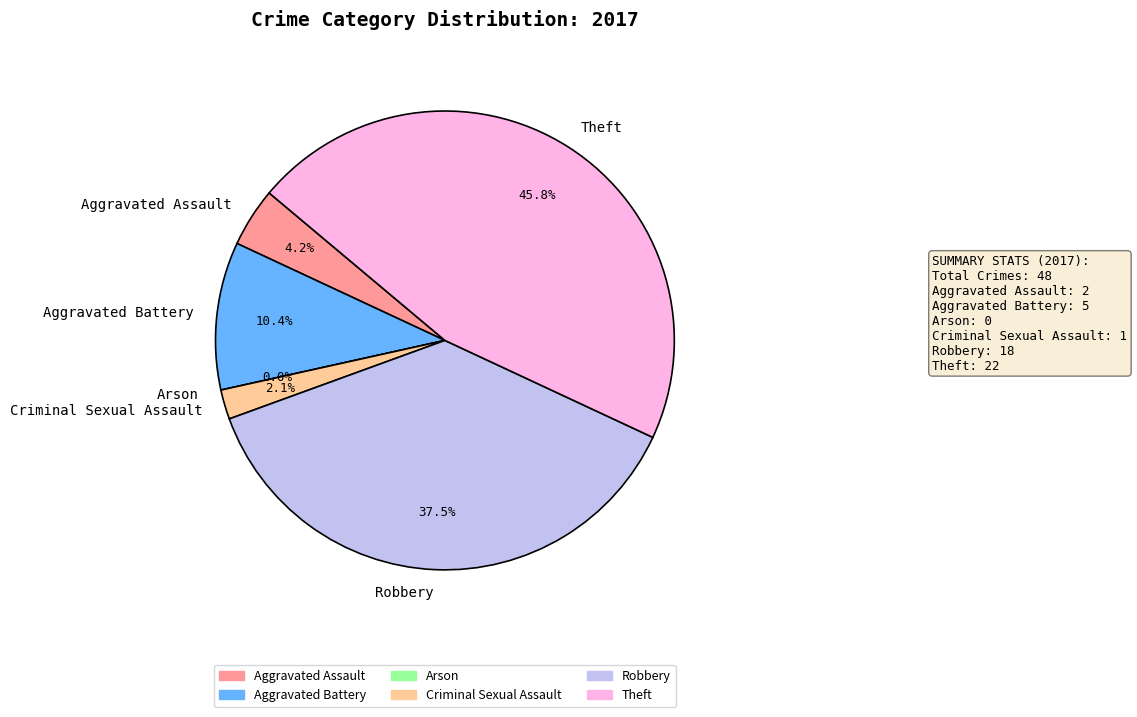

To the nearest percent, what is the combined percentage of Aggravated Assault and Robbery?

42%